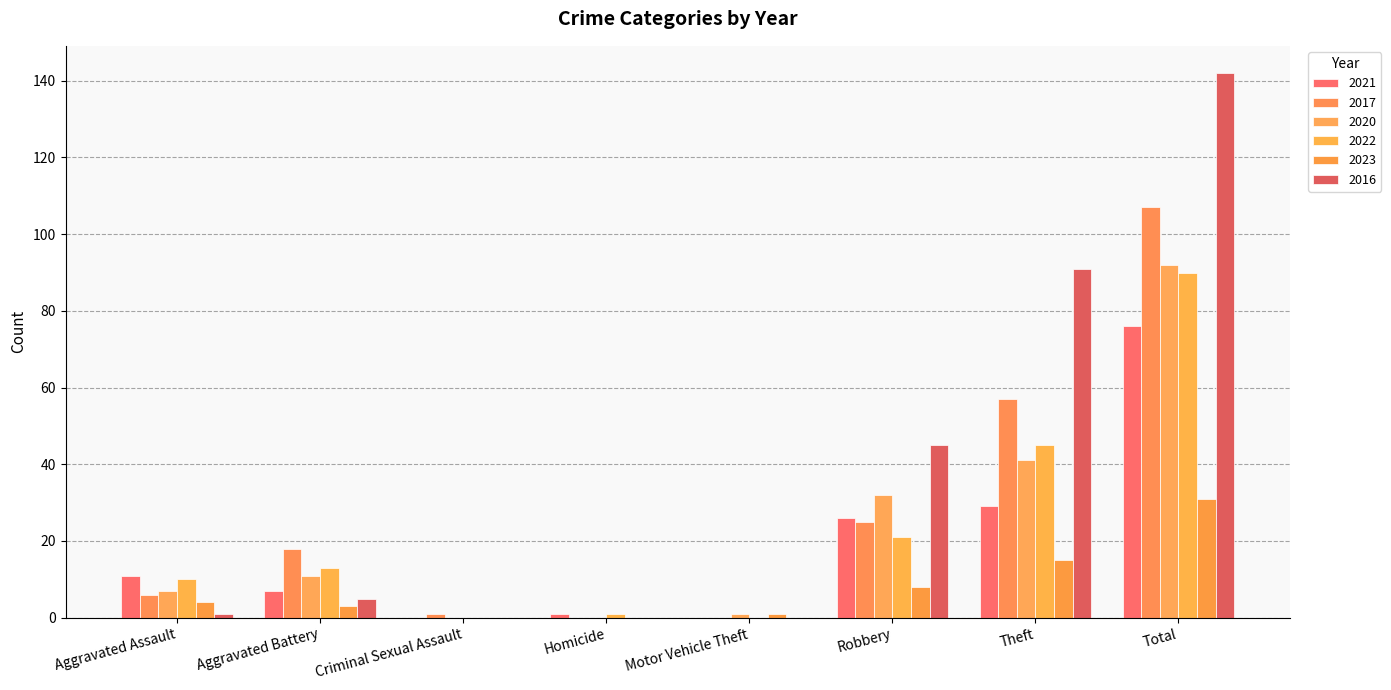

Does the chart contain stacked bars?

No